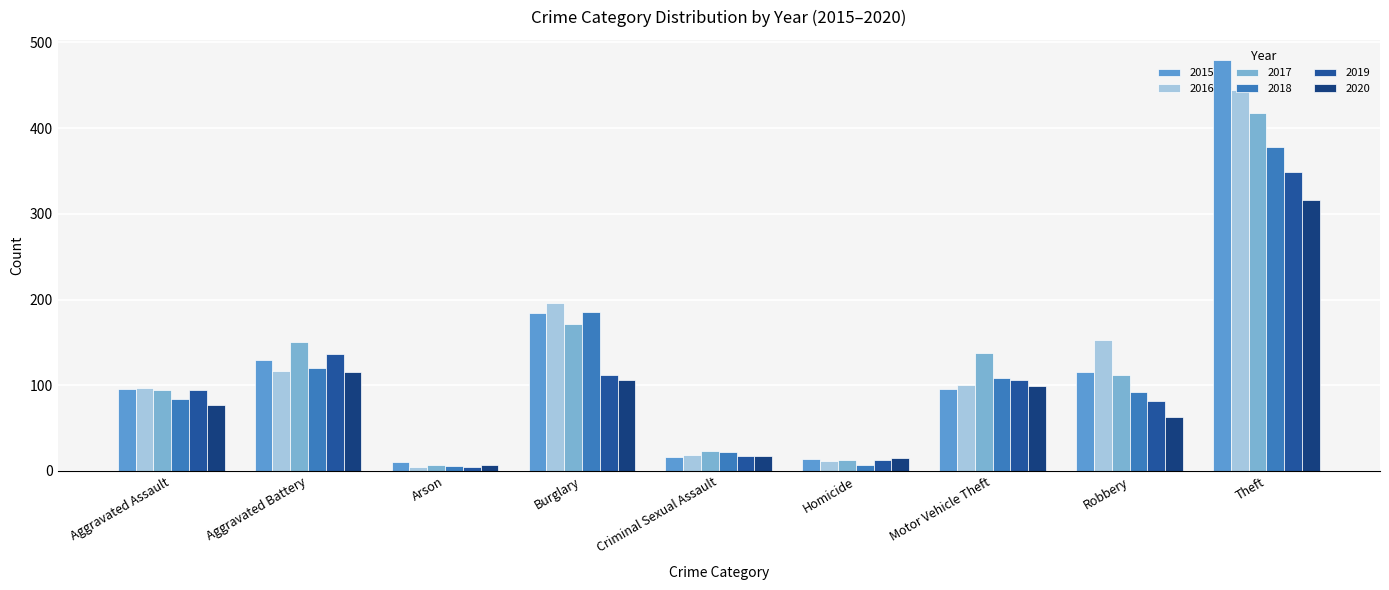

Is it true that 2017 equals 112 at Robbery?

True